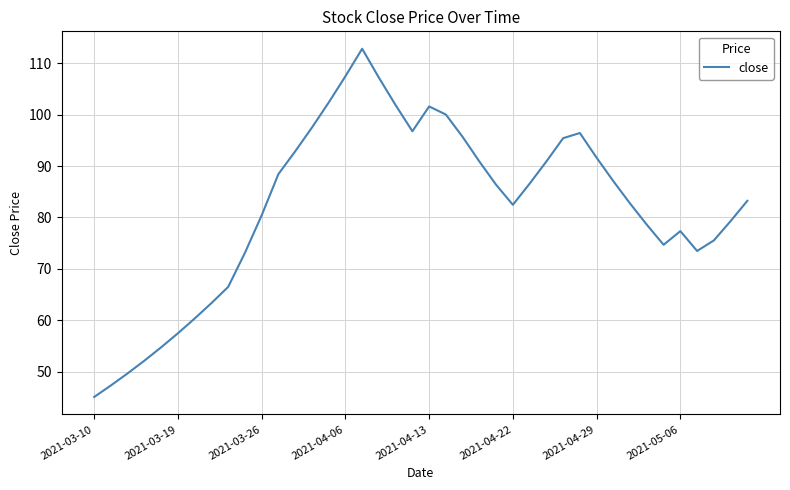

What is the maximum value shown in the chart?

112.8